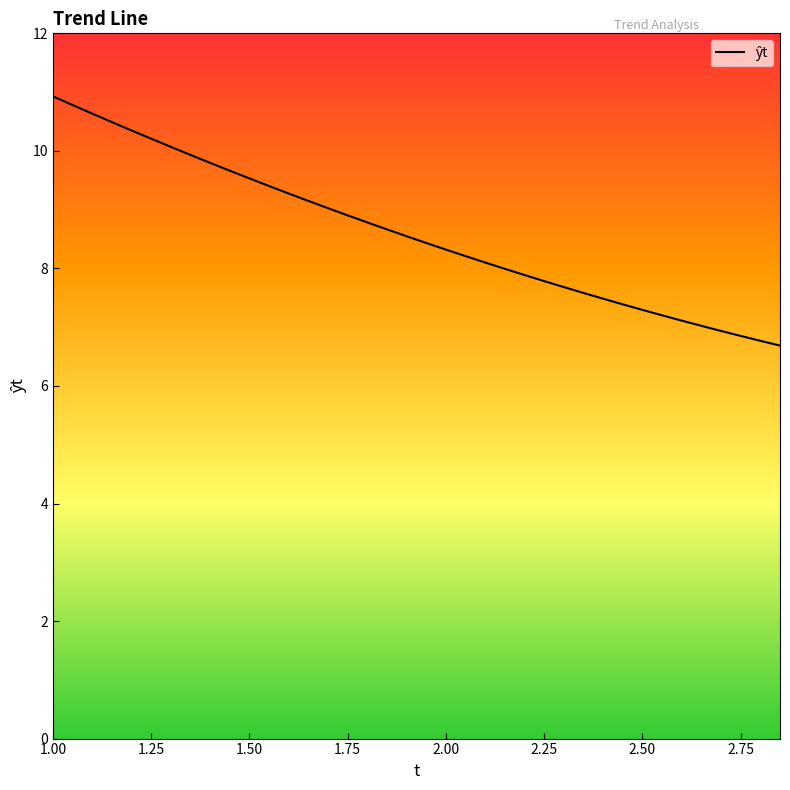

What position from the right is 1.95?

19